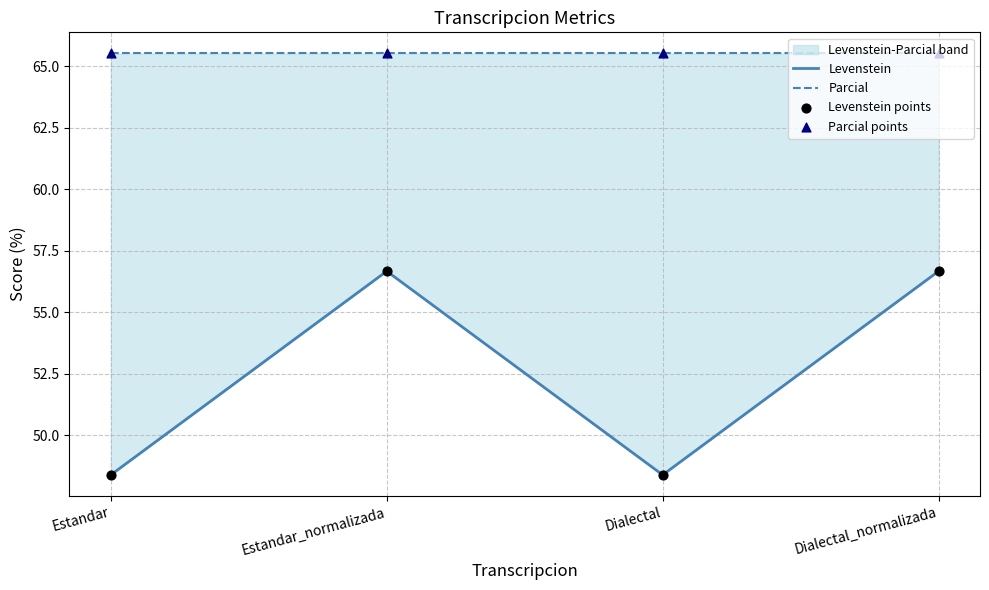

Which series reaches the minimum Y coordinate?

Levenstein